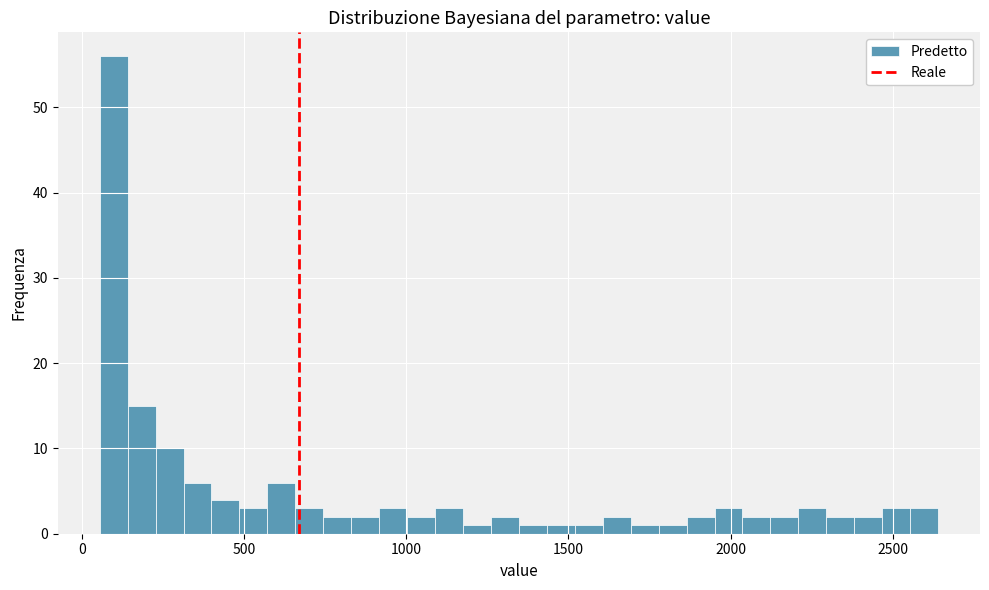

Read against the x-axis, roughly where is the centre of the tallest bar?

100